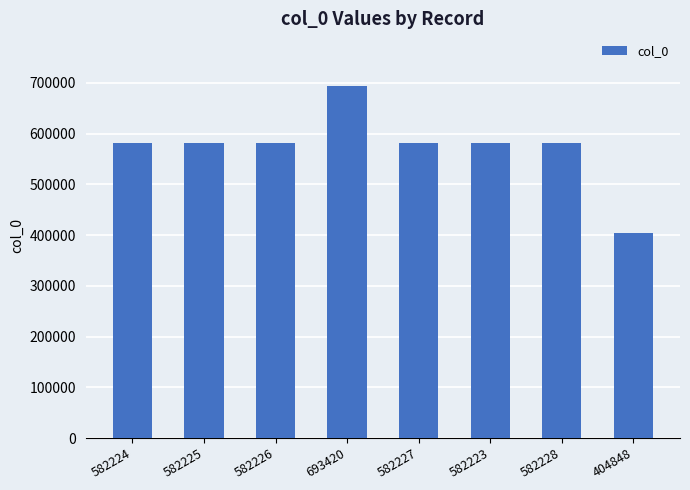

At which category does the chart reach its peak across all series?

693420